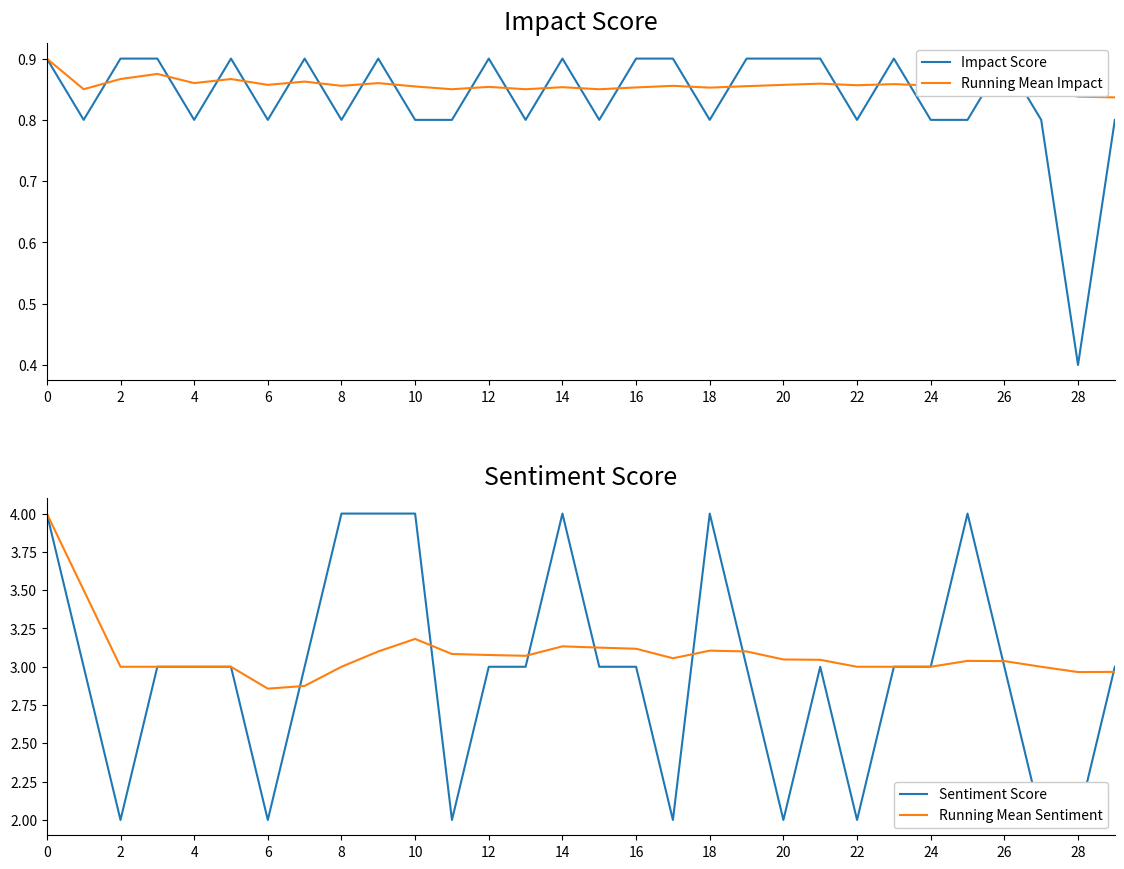

The Running Mean Impact series shows 0.9 at 24. True or false?

True